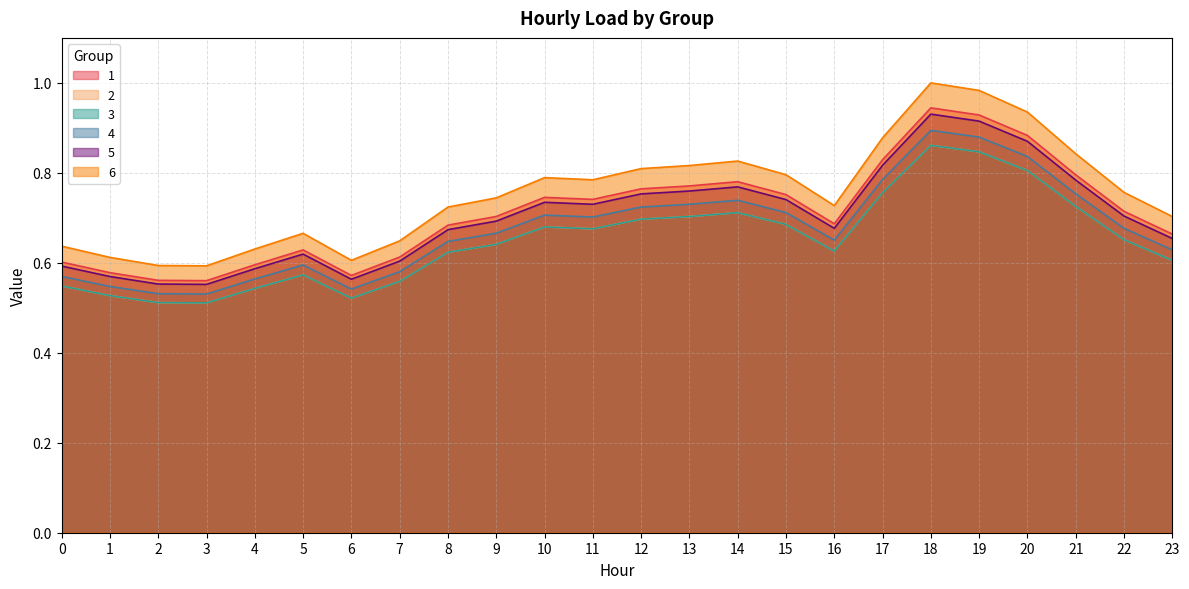

True or false: 5 and 3 intersect in this chart.

False